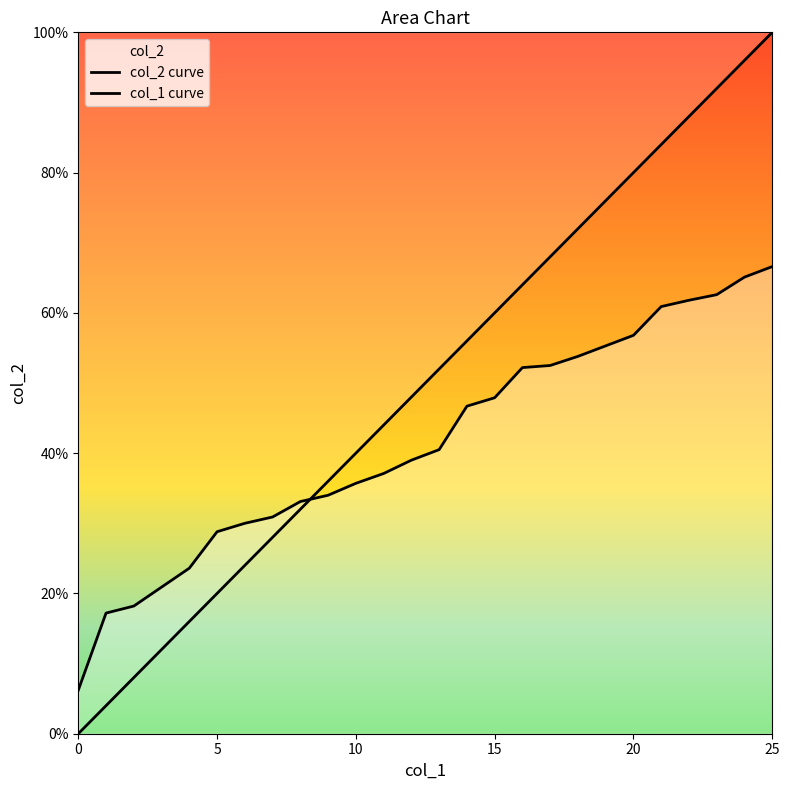

How many times do col_1 curve and col_2 curve cross each other?

1